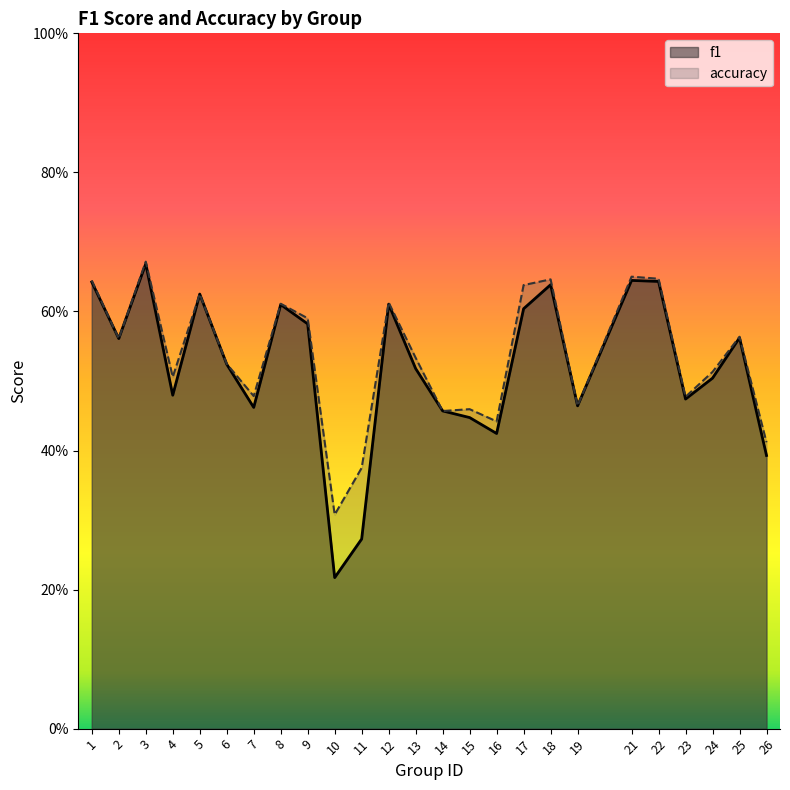

Which series ends up on top after the final intersection of accuracy and f1?

accuracy